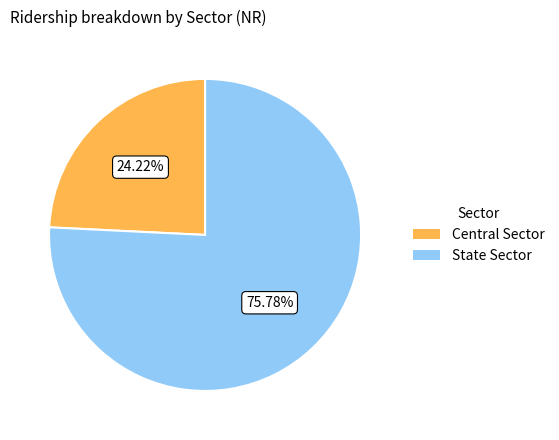

Between Central Sector and State Sector, which is larger?

State Sector